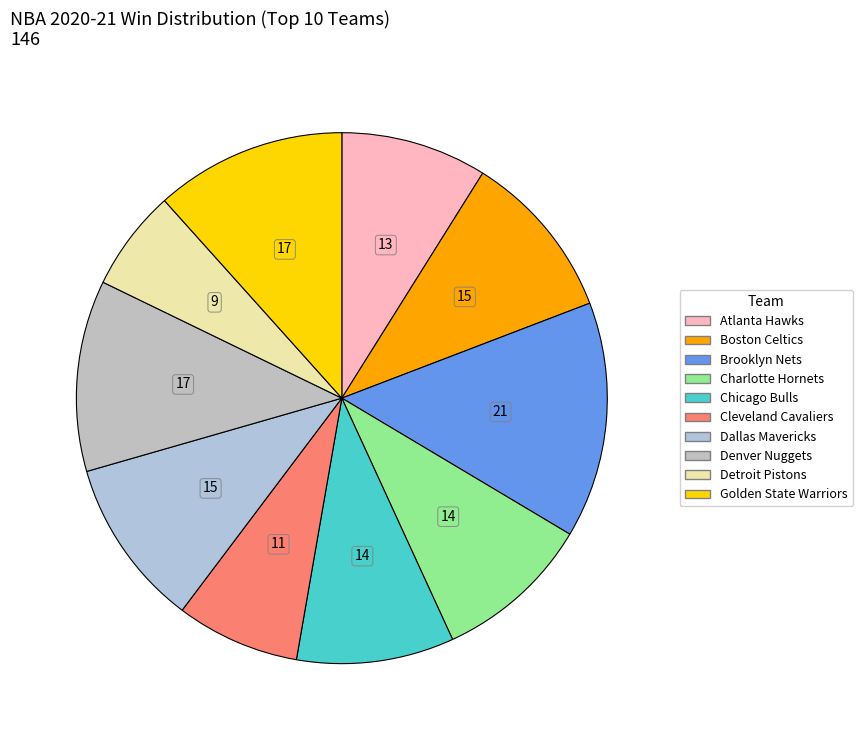

To the nearest percent, what is the combined percentage of Denver Nuggets and Cleveland Cavaliers?

19%